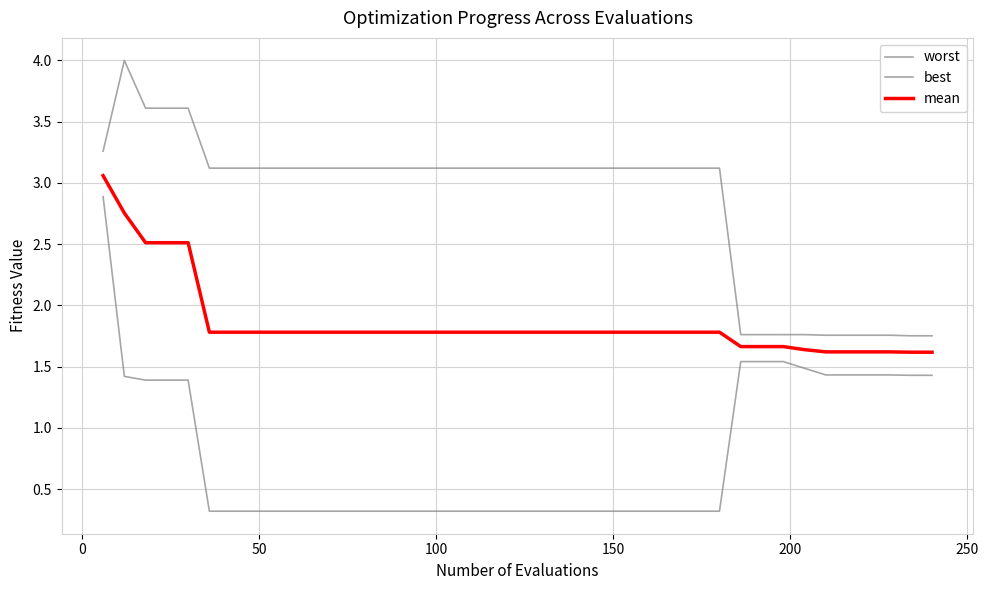

Is this an area chart (filled region under the line)?

No